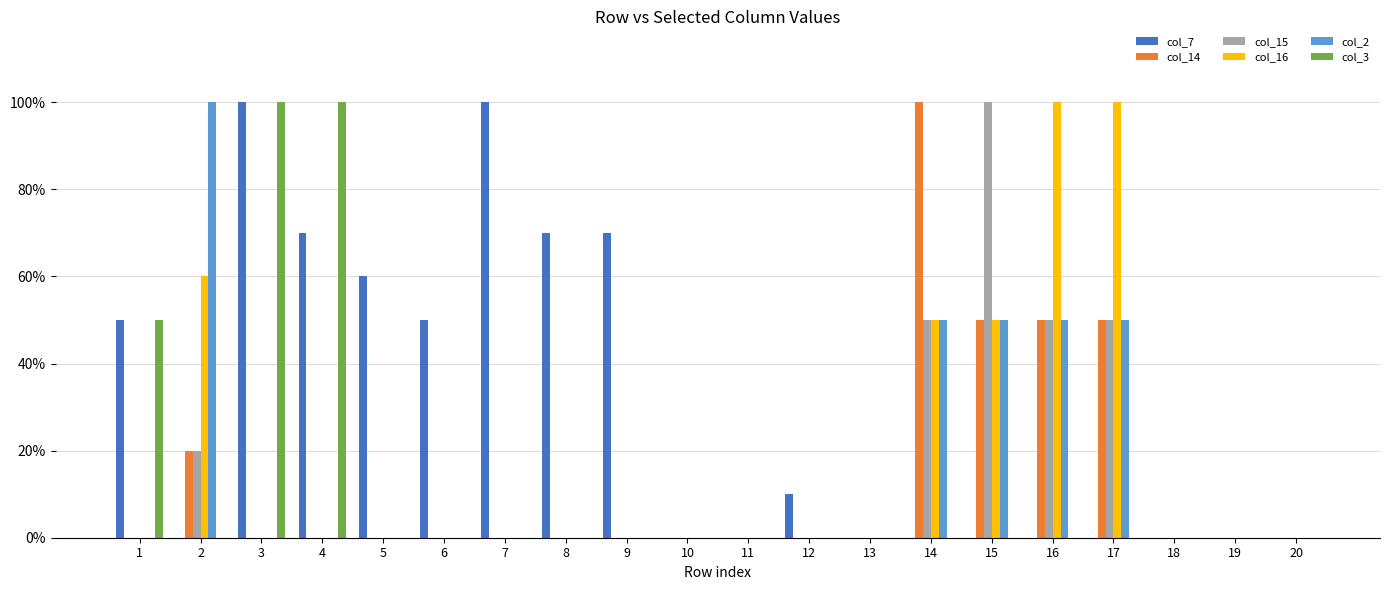

What are all the series names shown in the legend?

col_7, col_14, col_15, col_16, col_2, col_3